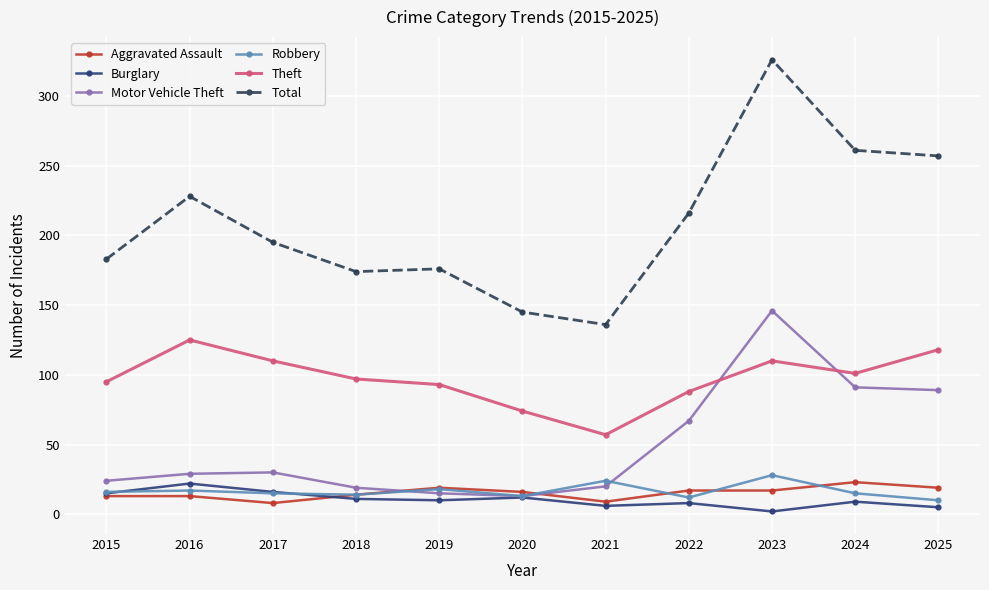

True or false: Robbery has a value of 14 at 2018.

True